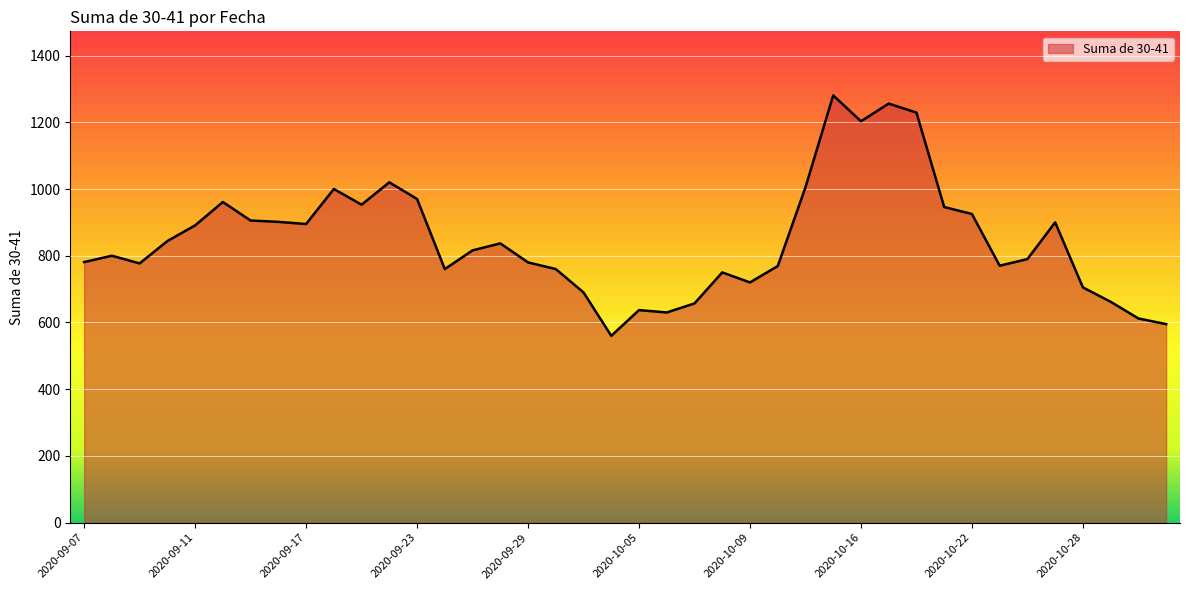

What is the smallest value displayed?

560.0